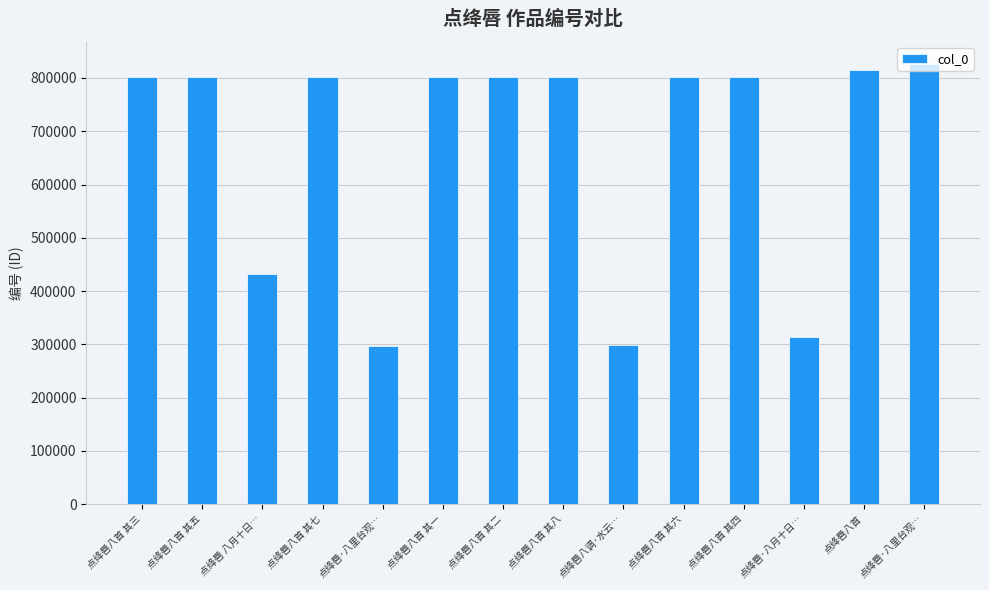

How many data points are less than 802500?

7